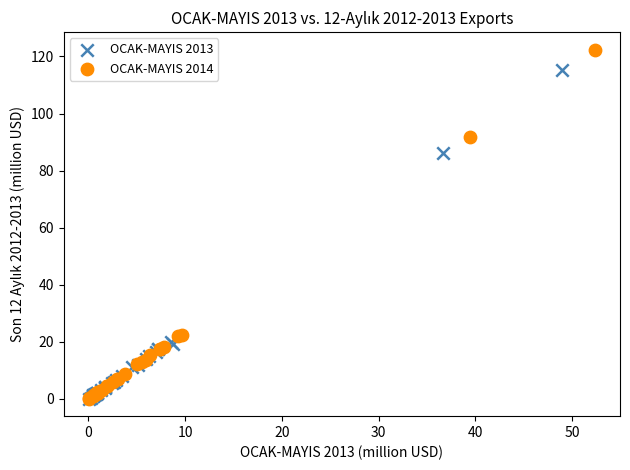

What are all the series names shown in the legend?

OCAK-MAYIS 2013, OCAK-MAYIS 2014